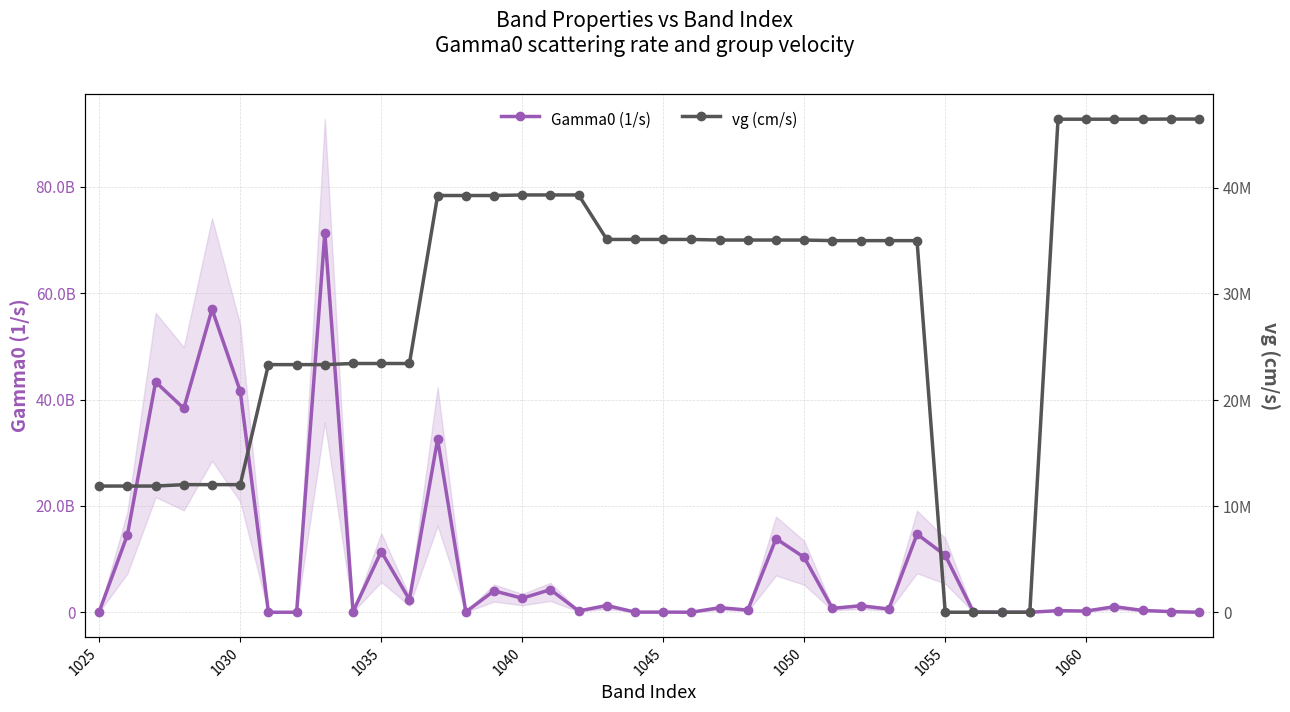

Reading left to right, transcribe all the data shown in this chart.

Gamma0 (1/s): 125835354.6	14568787806.1	43317812317.7	38340842346.4	56998610961.6	41593465430.0	29515.0	285.8	71355693883.9	113826242.0	11422519294.5	2377197618.2	32532214635.4	64267770.3	4023314404.2	2635140943.9	4251875337.6	245426792.1	1265913146.0	24547520.6	26160971.7	2296792.4	851980345.2	413982424.4	13836893158.2	10317960807.8	732176852.5	1212001438.0	610710148.0	14696038985.7	10719627316.0	58342080.4	5327681.1	1758120.6	292106087.7	226787475.3	1050316572.8	339715315.4	118684471.9	2068142.0
vg (cm/s): 11895843.1	11895843.1	11895843.1	12028019.1	12028019.1	12028019.1	23342287.7	23342287.7	23342287.7	23448028.5	23448028.5	23448028.5	39282717.4	39282717.4	39282717.4	39335587.9	39335587.9	39335587.9	35141926.4	35141926.4	35141926.4	35141926.4	35085893.7	35085893.7	35085893.7	35085893.7	35029771.3	35029771.3	35029771.3	35029771.3	0.0	0.0	0.0	0.0	46476206.3	46476206.3	46476206.3	46476206.3	46490029.9	46490029.9